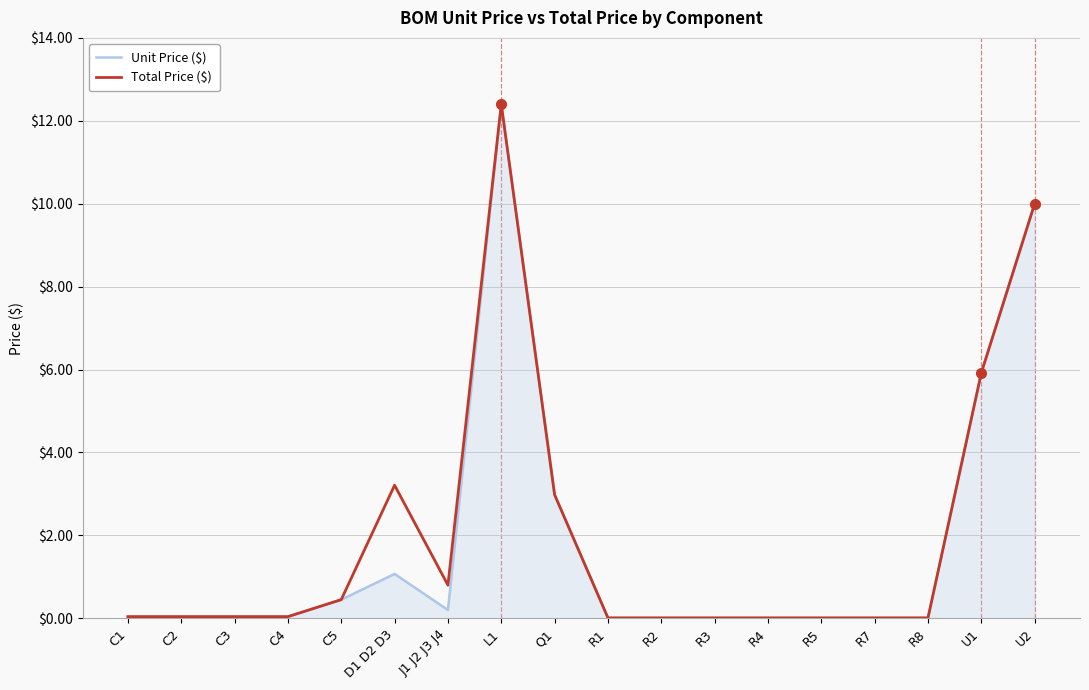

Which label corresponds to the largest value in the chart?

L1